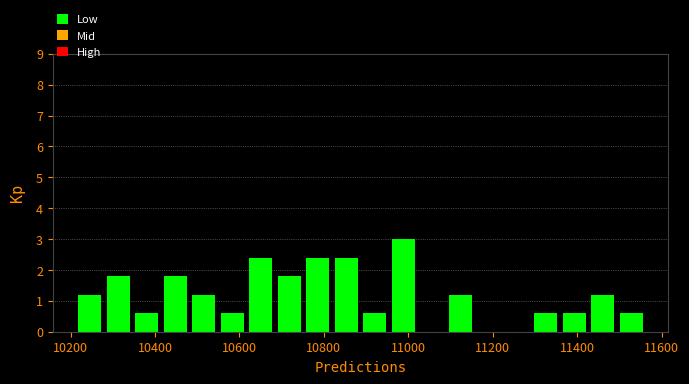

Read against the x-axis, roughly where is the centre of the tallest bar?

10980